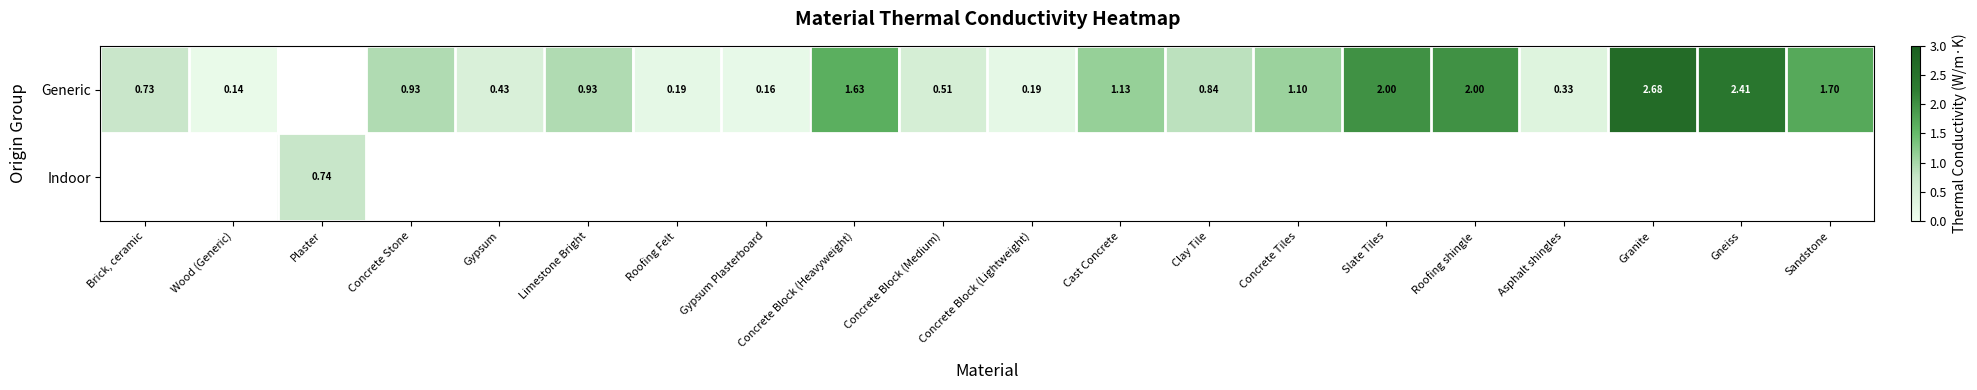

Is the value of Generic at Limestone Bright greater than the value of Indoor at Plaster?

Yes